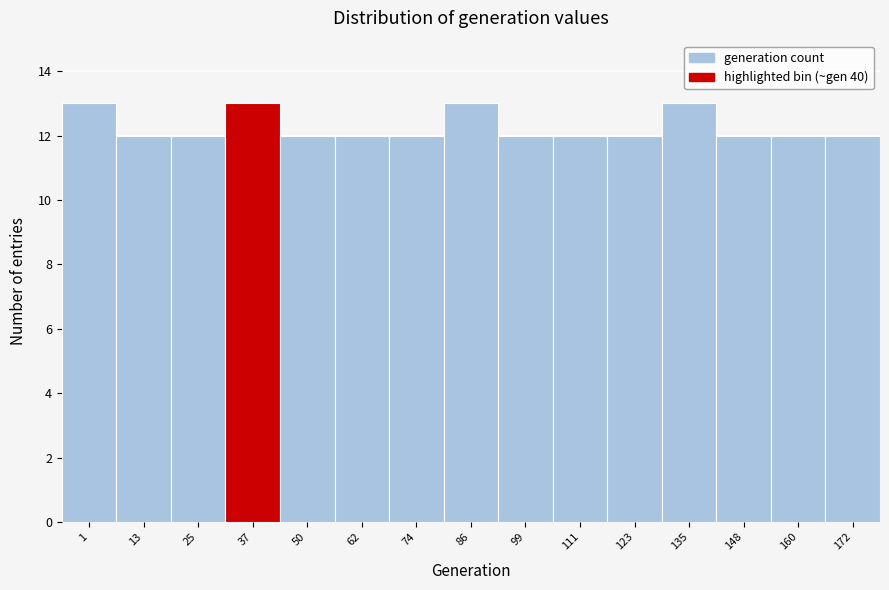

Reading left to right, what are all the values shown in this chart?

13	12	12	13	12	12	12	13	12	12	12	13	12	12	12